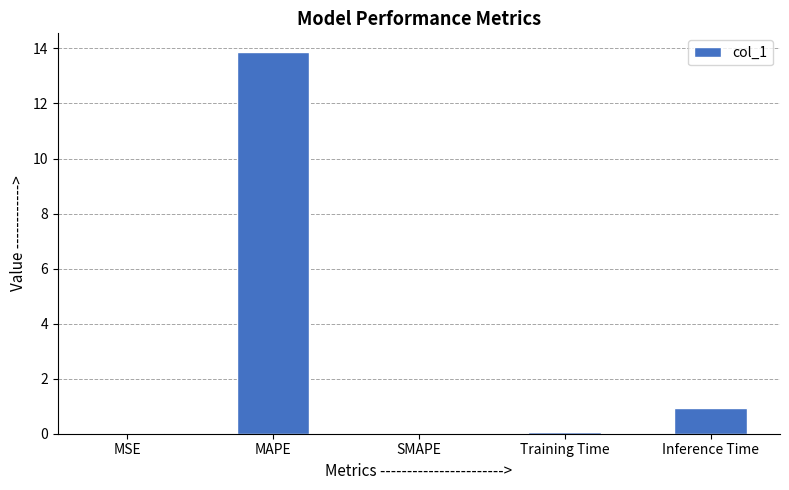

Where is the data nearest to the value 6?

Inference Time